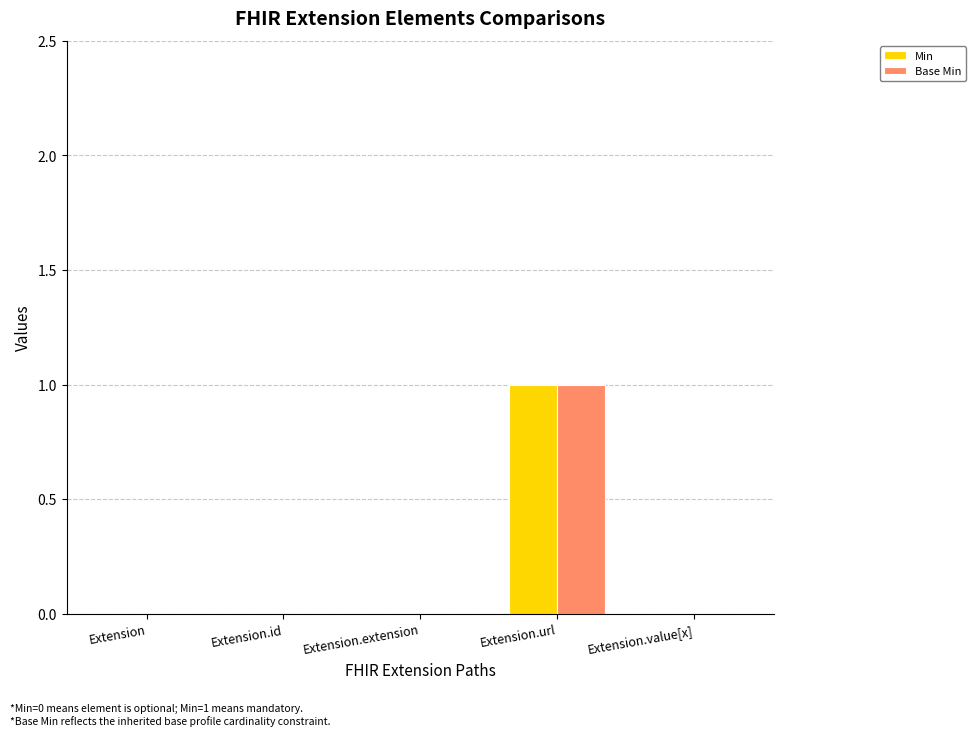

How many groups of bars are there?

5